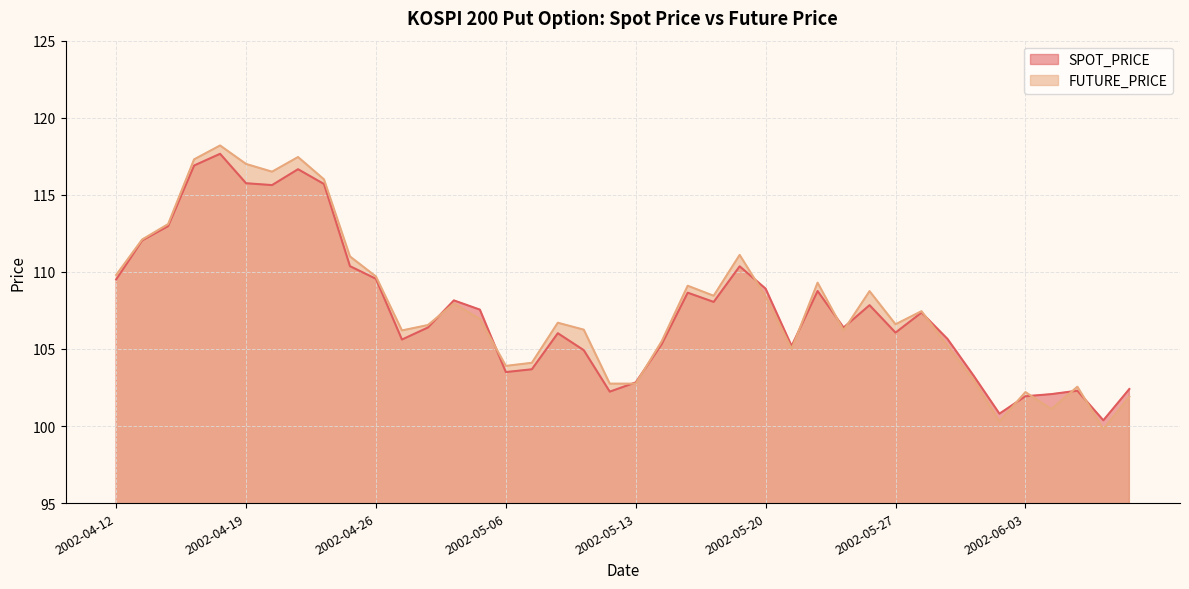

Reading right to left, transcribe all the data shown in this chart.

SPOT_PRICE: 102.4	100.4	102.3	102.1	101.9	100.8	103.3	105.7	107.4	106.1	107.8	106.4	108.8	105.2	108.9	110.4	108.0	108.7	105.3	102.8	102.2	104.9	106.0	103.7	103.5	107.5	108.2	106.4	105.6	109.5	110.4	115.7	116.7	115.6	115.8	117.7	116.9	113.0	112.0	109.5
FUTURE_PRICE: 101.9	99.8	102.5	101.1	102.2	100.3	103.0	105.2	107.5	106.6	108.8	106.2	109.3	105.0	108.4	111.1	108.5	109.1	105.5	102.8	102.8	106.2	106.7	104.1	103.9	107.0	108.0	106.5	106.2	109.7	111.0	116.0	117.5	116.5	117.0	118.2	117.3	113.1	112.1	109.8